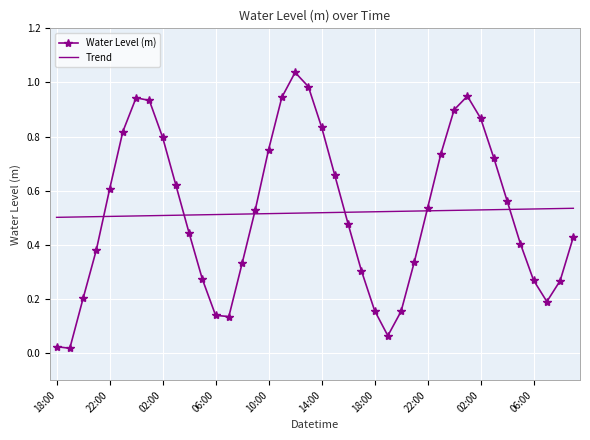

Which series has the widest spread of values?

Water Level (m)